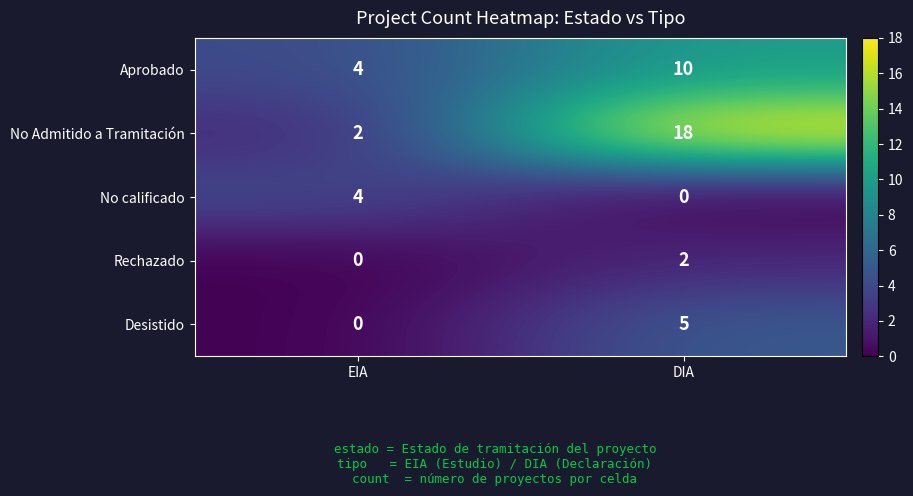

What is the average value of the No Admitido a Tramitación series?

10